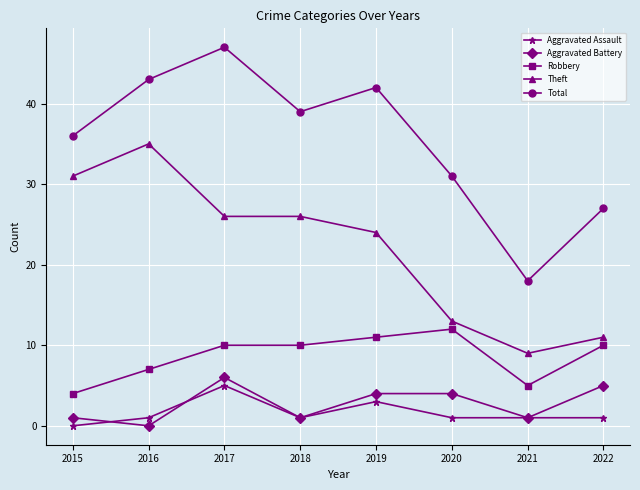

Which category has the lowest value in the Total series?

2021